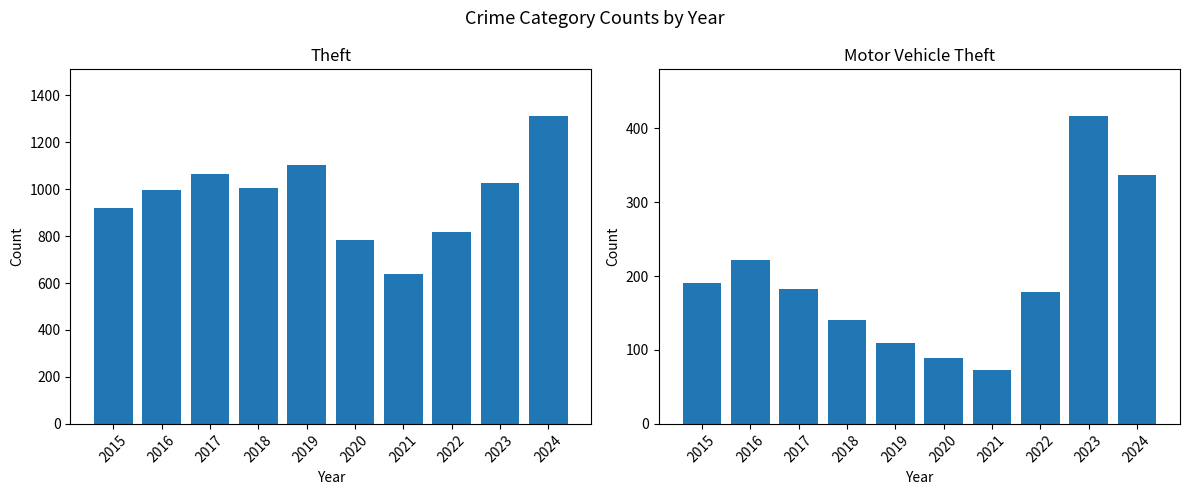

What is the value of the Theft bar at the 10th from the left?

1313